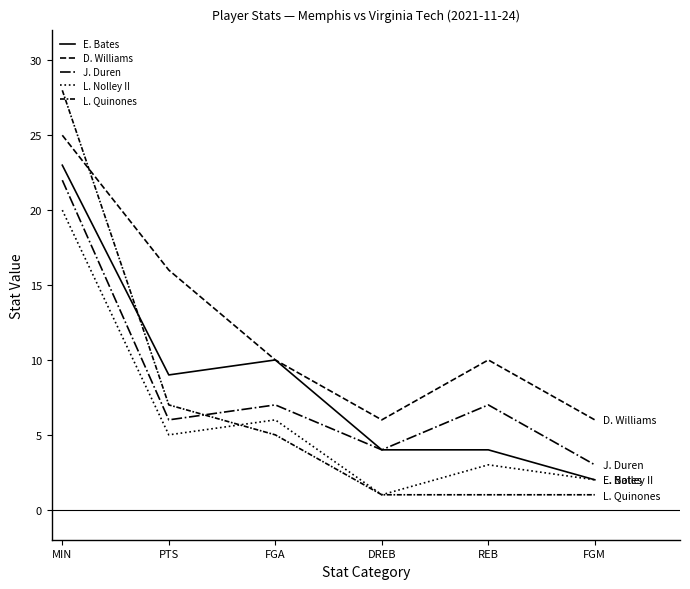

How many lines are shown in the chart?

5